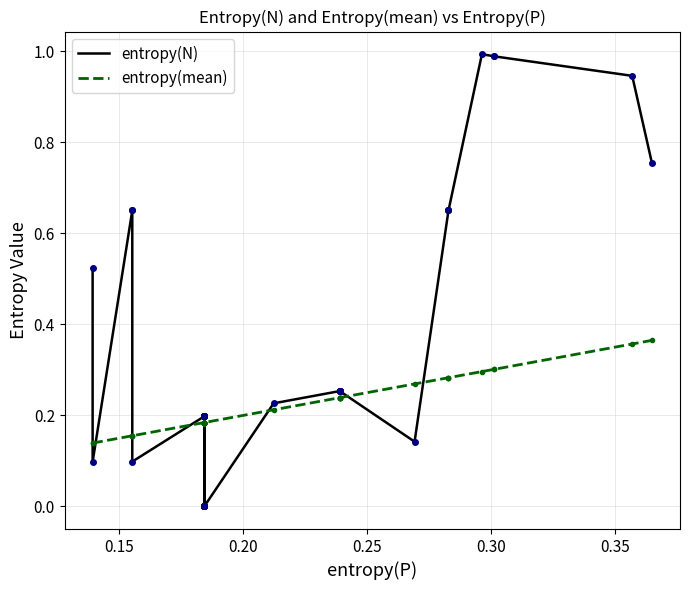

Which series has the largest range (max minus min)?

entropy(N)